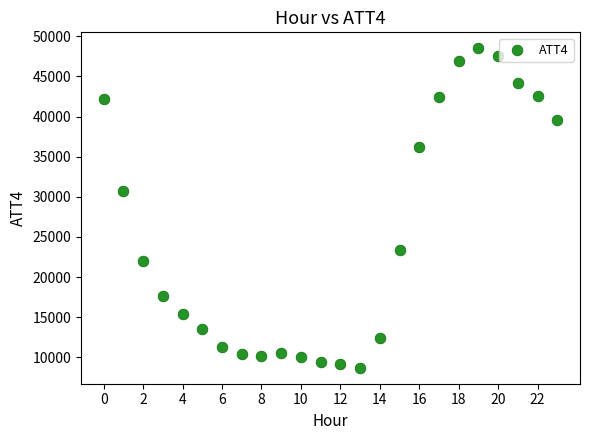

What is the range of Y values (max minus min)?

39800